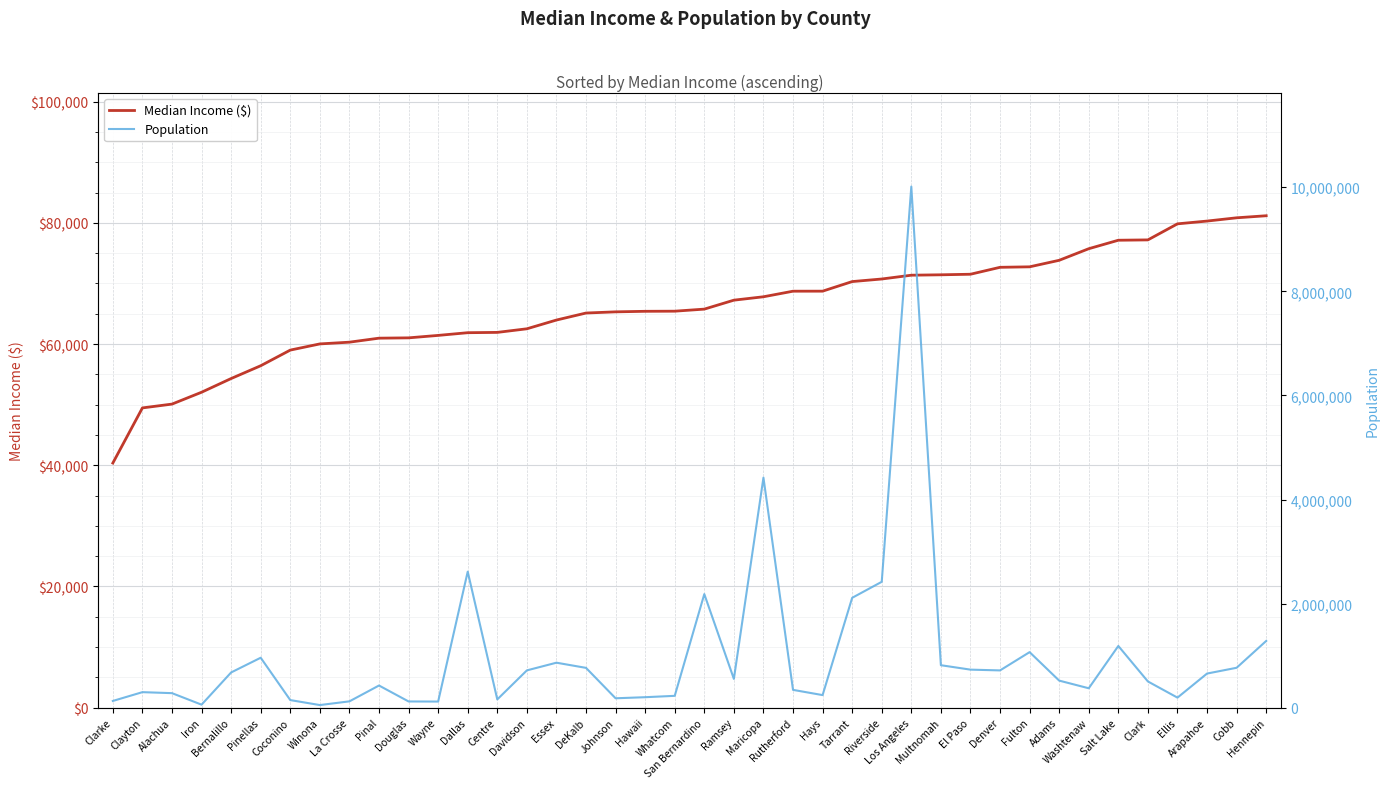

Reading left to right, list all the values displayed in this chart.

Median Income ($): Clarke=40363	Clayton=49460	Alachua=50089	Iron=52045	Bernalillo=54308	Pinellas=56419	Coconino=59000	Winona=60020	La Crosse=60307	Pinal=60968	Douglas=61020	Wayne=61424	Dallas=61870	Centre=61921	Davidson=62515	Essex=63959	DeKalb=65116	Johnson=65311	Hawaii=65401	Whatcom=65420	San Bernardino=65761	Ramsey=67238	Maricopa=67799	Rutherford=68718	Hays=68724	Tarrant=70306	Riverside=70732	Los Angeles=71358	Multnomah=71425	El Paso=71517	Denver=72661	Fulton=72741	Adams=73817	Washtenaw=75730	Salt Lake=77128	Clark=77184	Ellis=79834	Arapahoe=80291	Cobb=80830	Hennepin=81169
Population: Clarke=128671	Clayton=297595	Alachua=278468	Iron=57289	Bernalillo=676444	Pinellas=959107	Coconino=145101	Winona=49671	La Crosse=120784	Pinal=425264	Douglas=118785	Wayne=116894	Dallas=2613539	Centre=158172	Davidson=715884	Essex=863728	DeKalb=764382	Johnson=179927	Hawaii=200629	Whatcom=226847	San Bernardino=2181654	Ramsey=552352	Maricopa=4420568	Rutherford=341486	Hays=241067	Tarrant=2110640	Riverside=2418185	Los Angeles=10014009	Multnomah=815428	El Paso=730395	Denver=715522	Fulton=1066710	Adams=519572	Washtenaw=372258	Salt Lake=1185238	Clark=503311	Ellis=192455	Arapahoe=655070	Cobb=766149	Hennepin=1281565